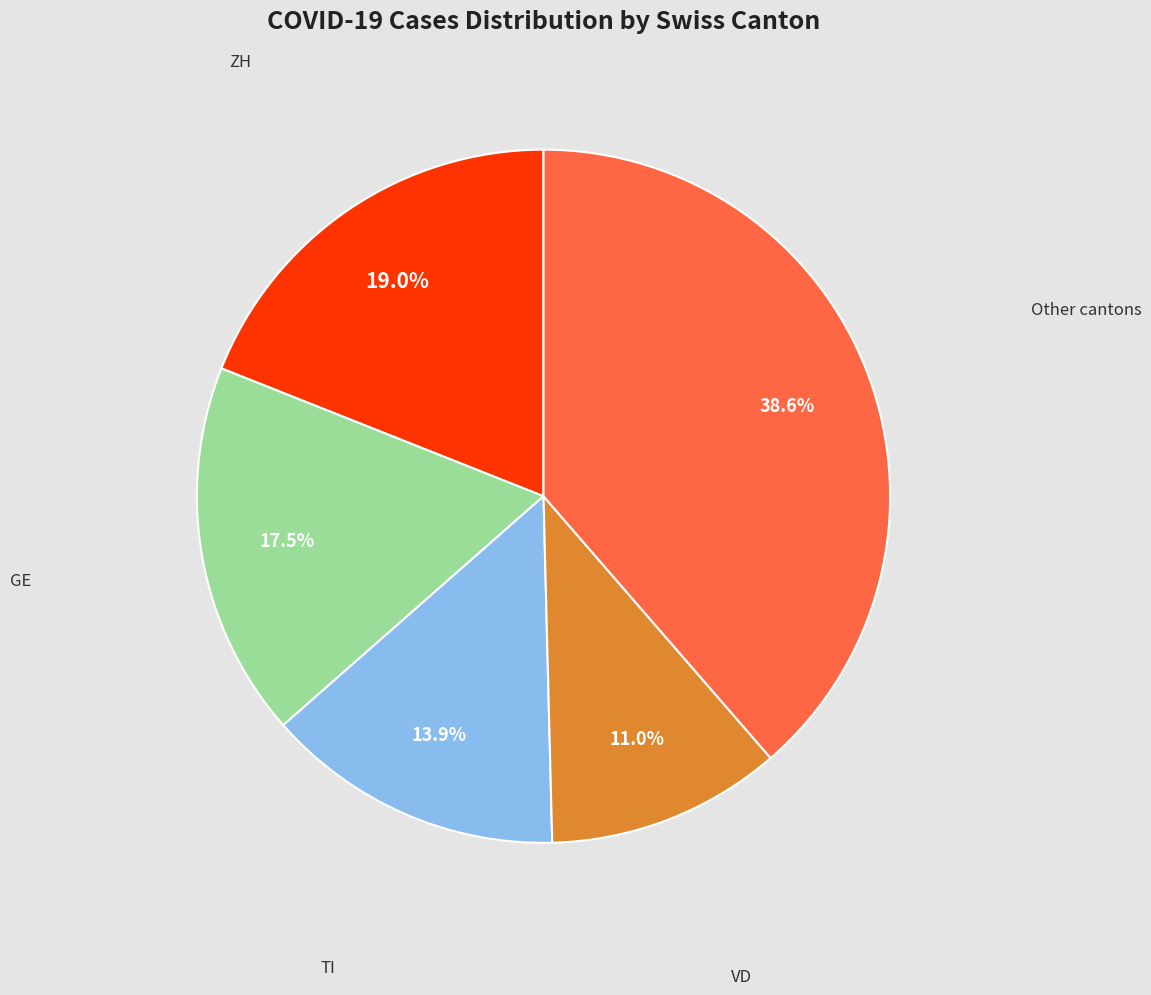

To the nearest percent, what is the difference between the largest and smallest slice percentages?

28%